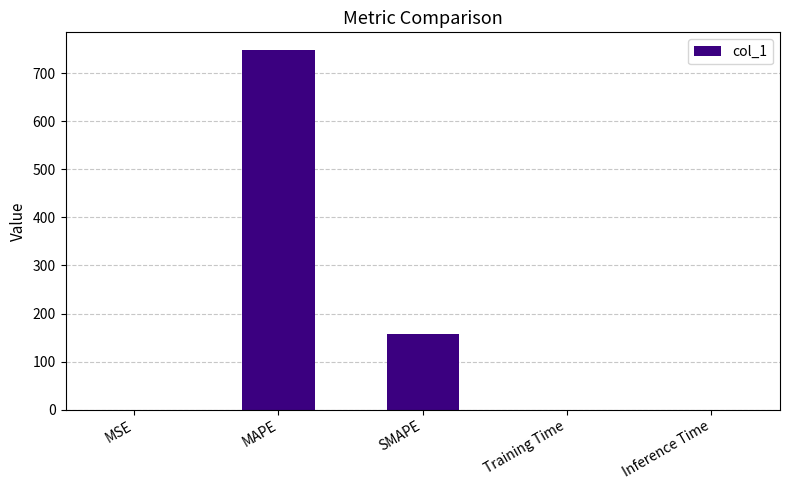

Is it true that the value at MSE is 0.0?

True